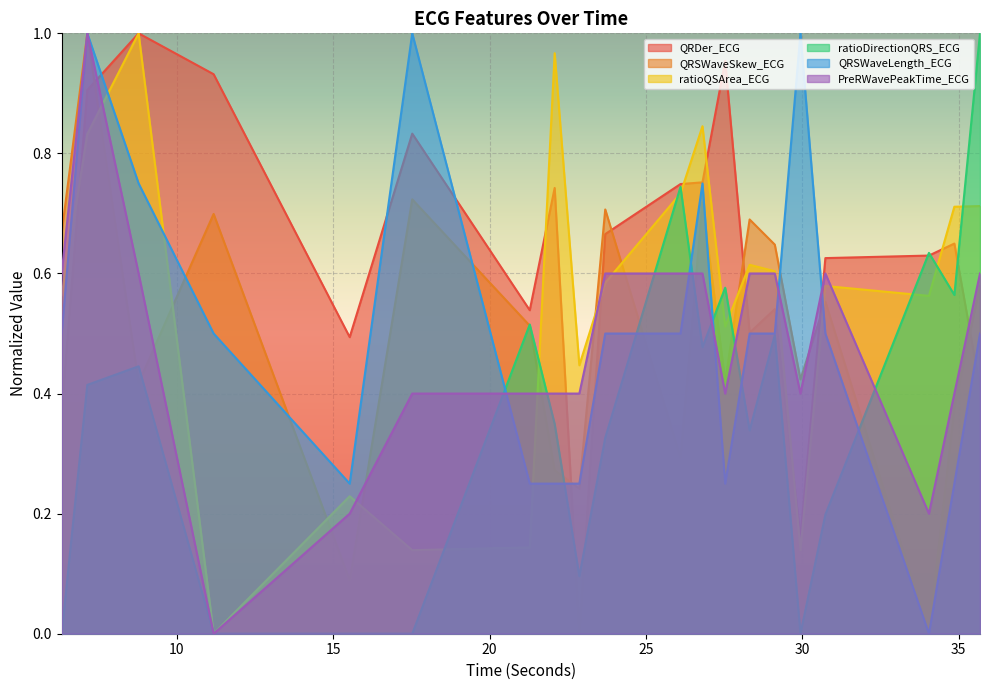

What is the label of the 13th point from the left?

27.53125